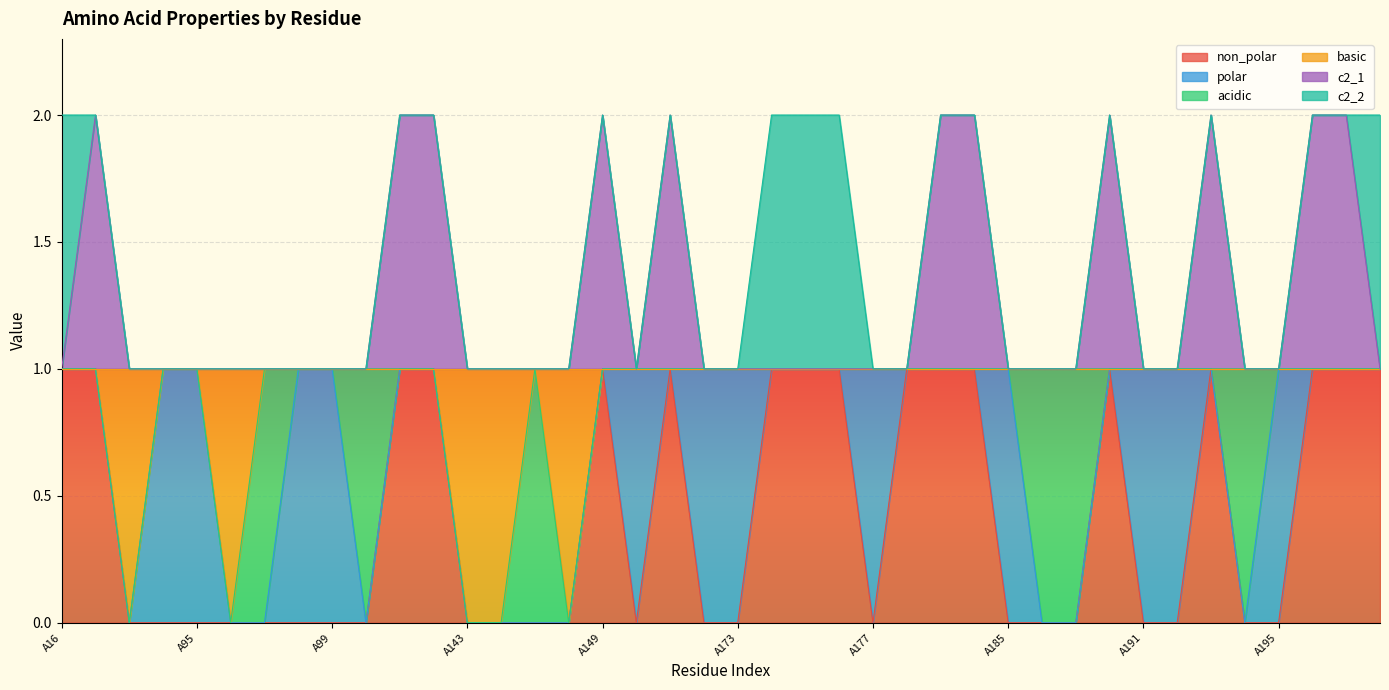

Count the c2_1 values in the range 1 to 2.

40